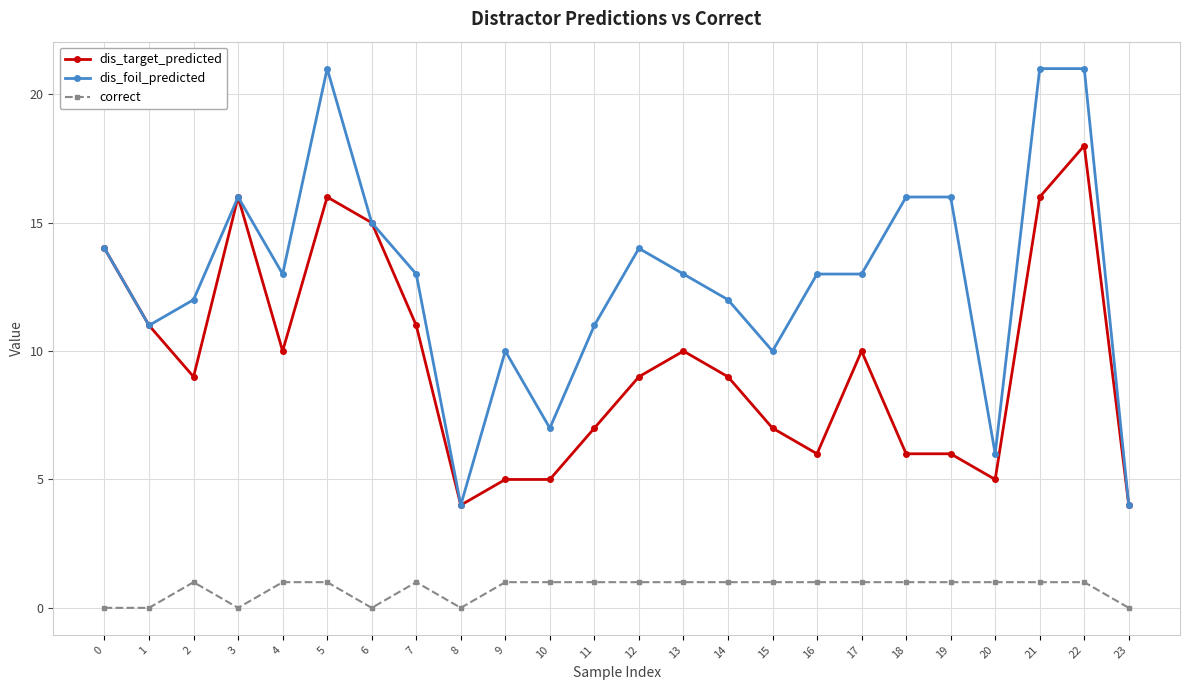

True or false: dis_target_predicted has a value of 4 at 8.

True